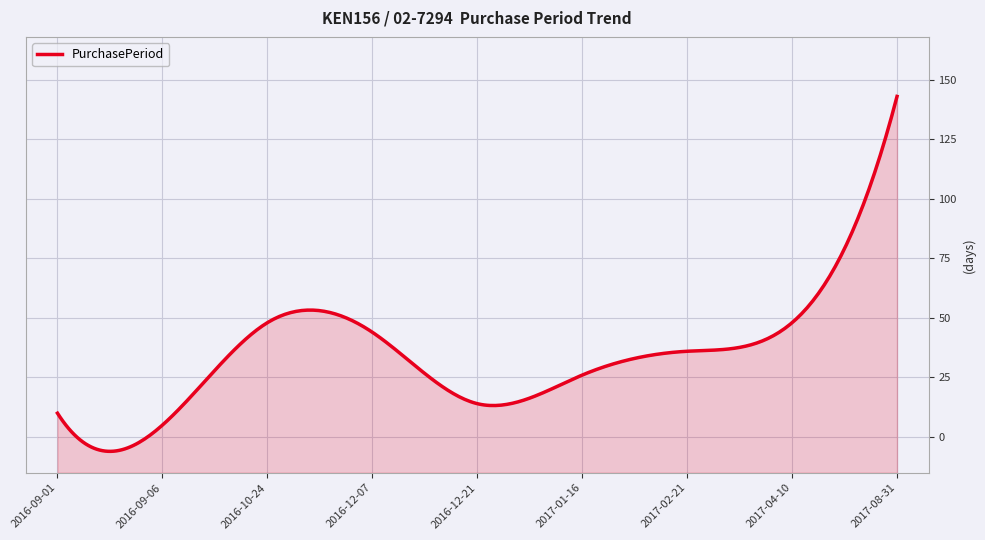

Read the value at 2017-08-31, to the nearest 50.

150